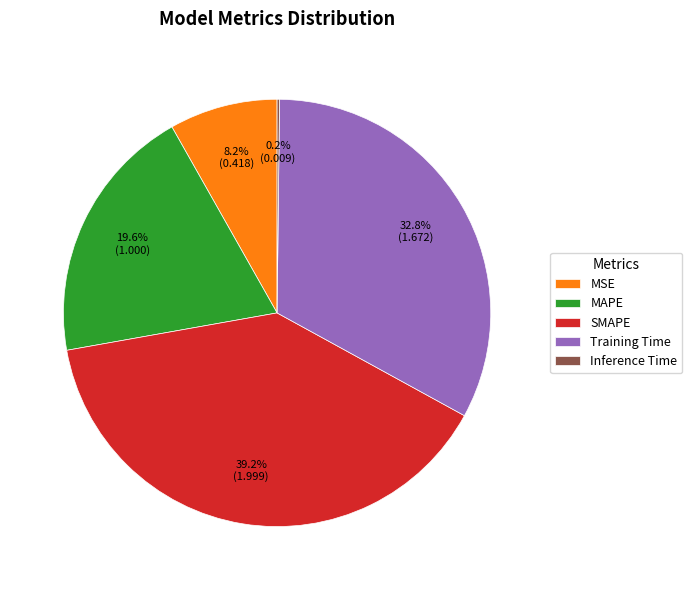

Which slice is the largest?

SMAPE